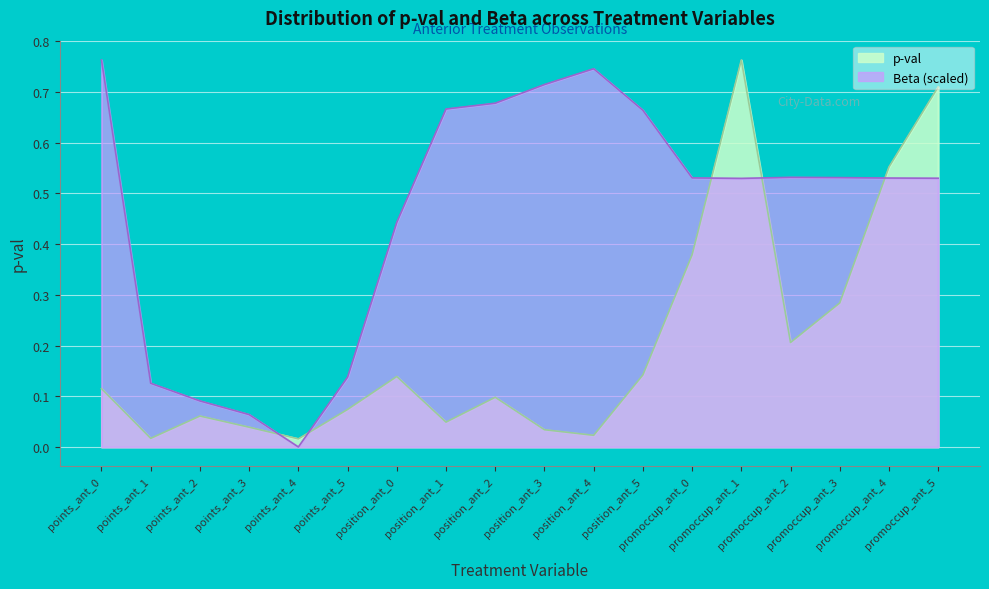

What are all the series names shown in the legend?

p-val, Beta